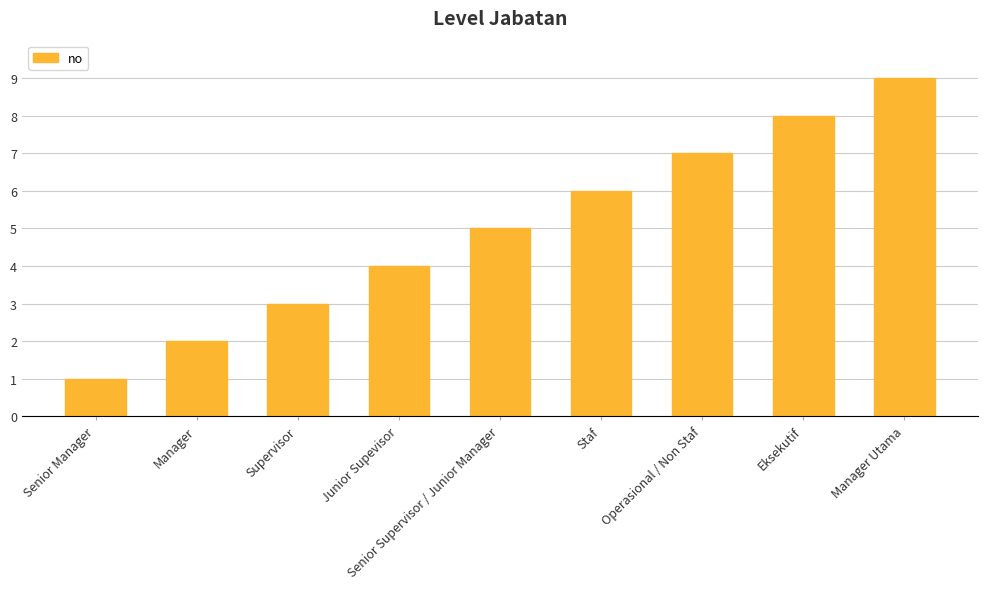

Approximately how many times larger is the value at Senior Manager compared to Manager?

0.5